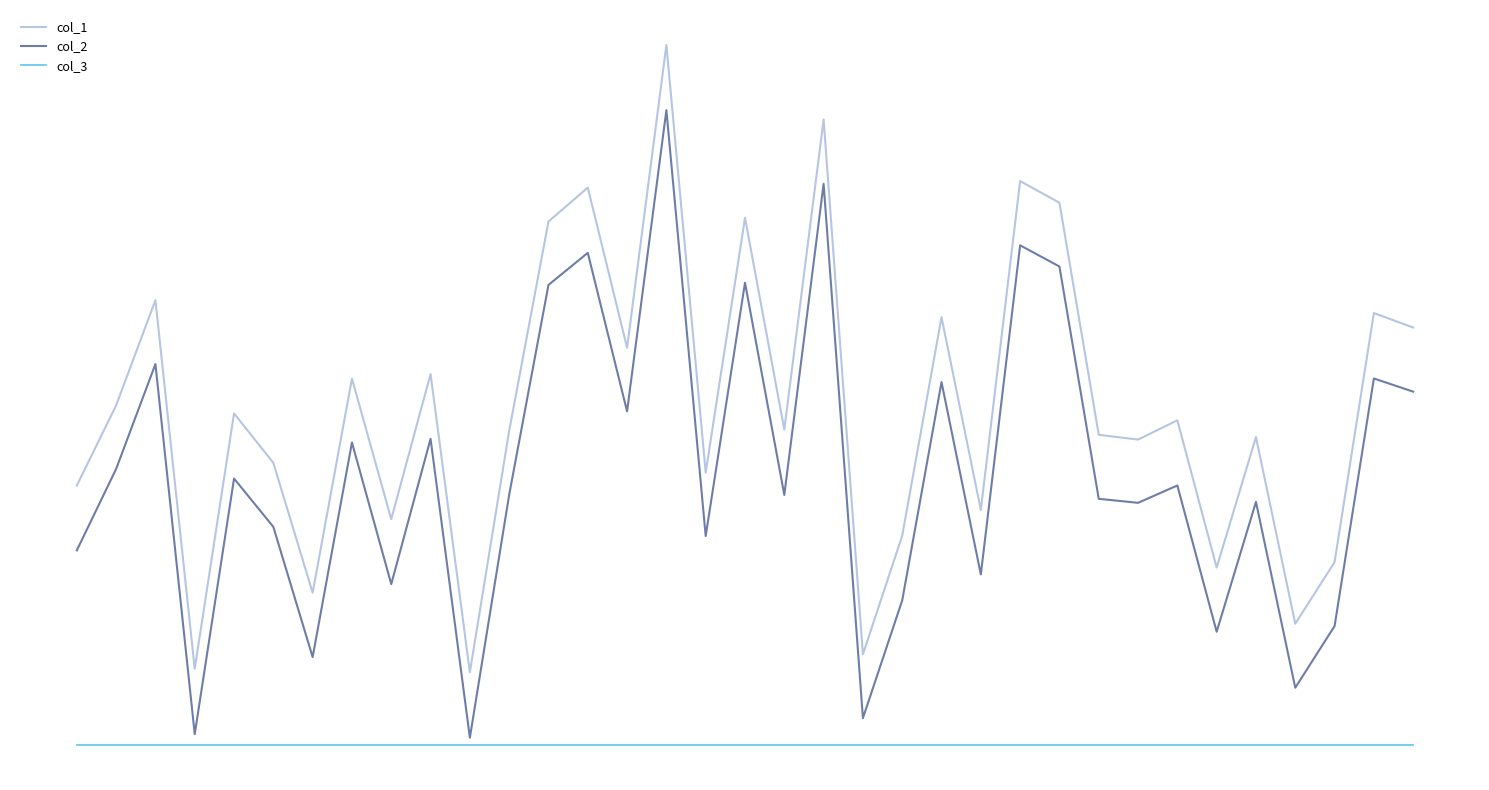

At how many categories does at least one series exceed 8601470?

4